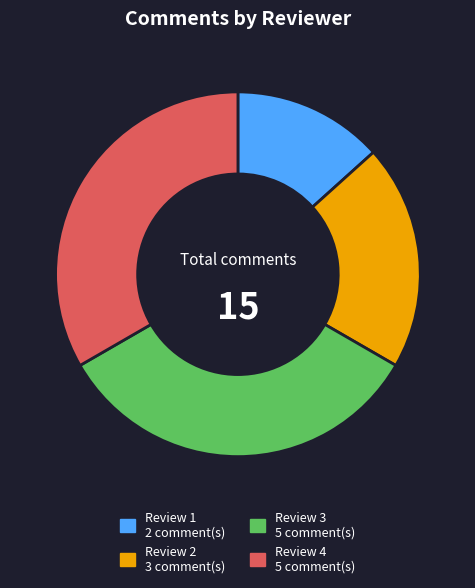

What is the smallest slice in the pie chart?

Review 1